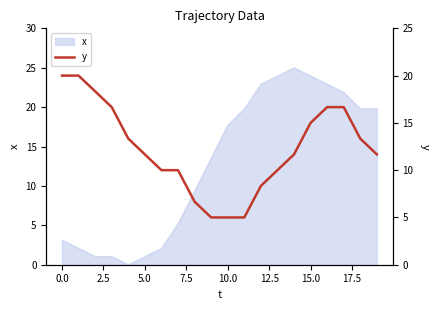

Where does the x series first go above 17?

10.0